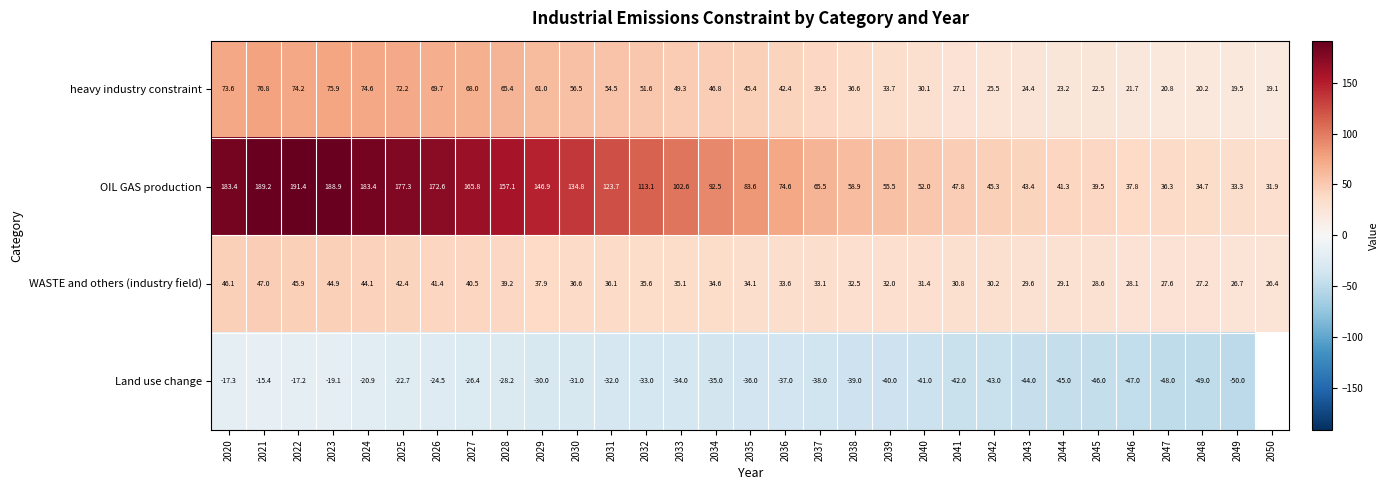

Rank the series at 2028 from highest to lowest value.

OIL GAS production, heavy industry constraint, WASTE and others (industry field), Land use change